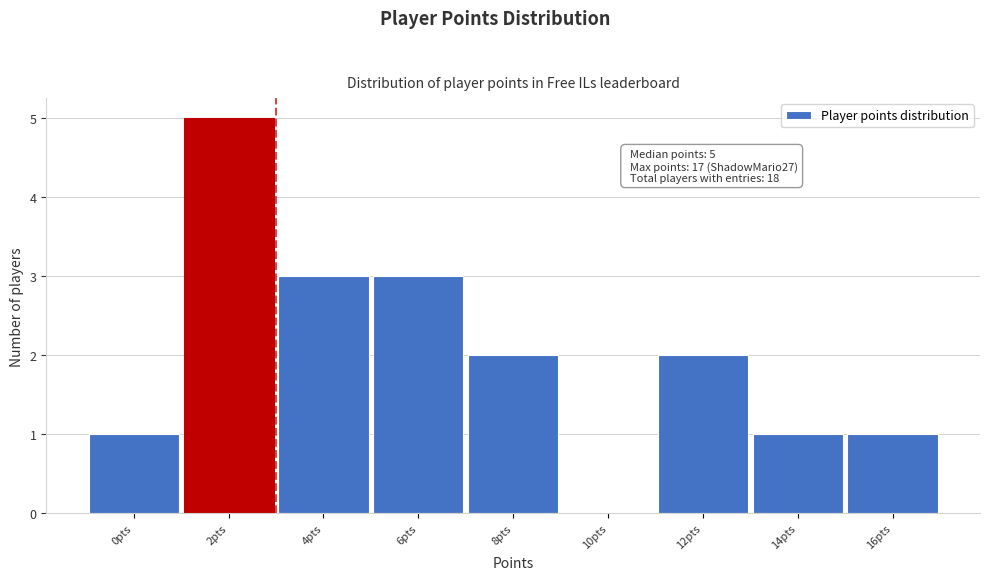

Reading left to right, transcribe all the data shown in this chart.

0pts=1	2pts=5	4pts=3	6pts=3	8pts=2	10pts=0	12pts=2	14pts=1	16pts=1